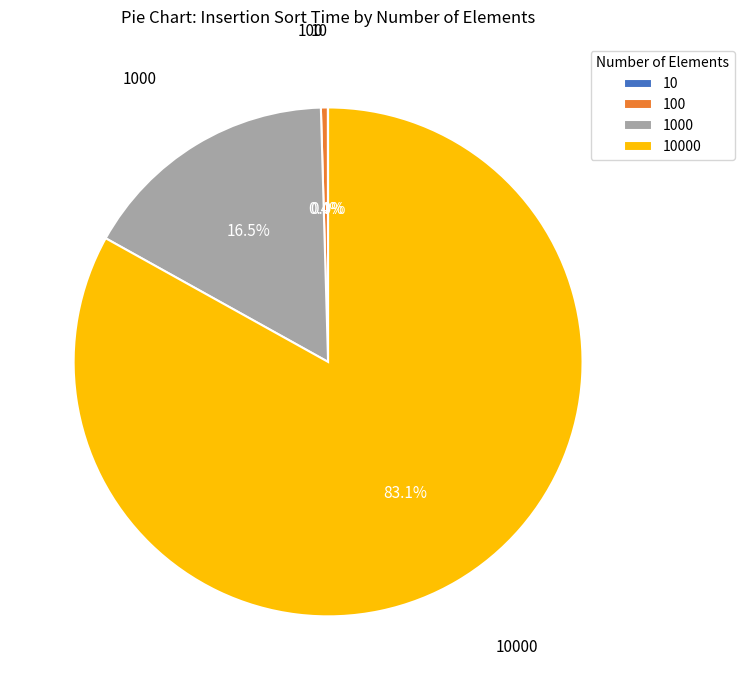

Is there any slice that represents more than half of the pie?

Yes